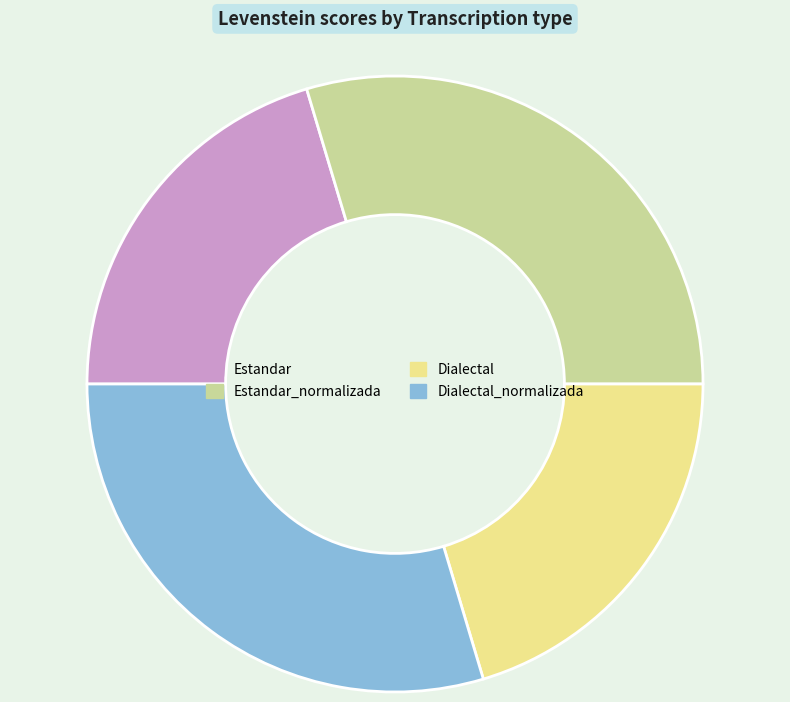

The Dialectal_normalizada slice represents 30% of the pie. True or false?

True